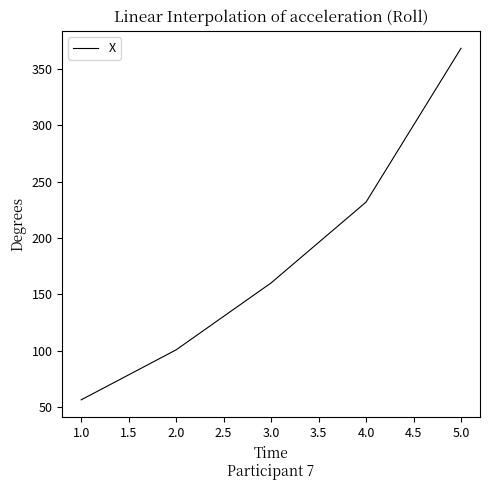

What is the change in value from 2.0 to 3.0?

+59.4